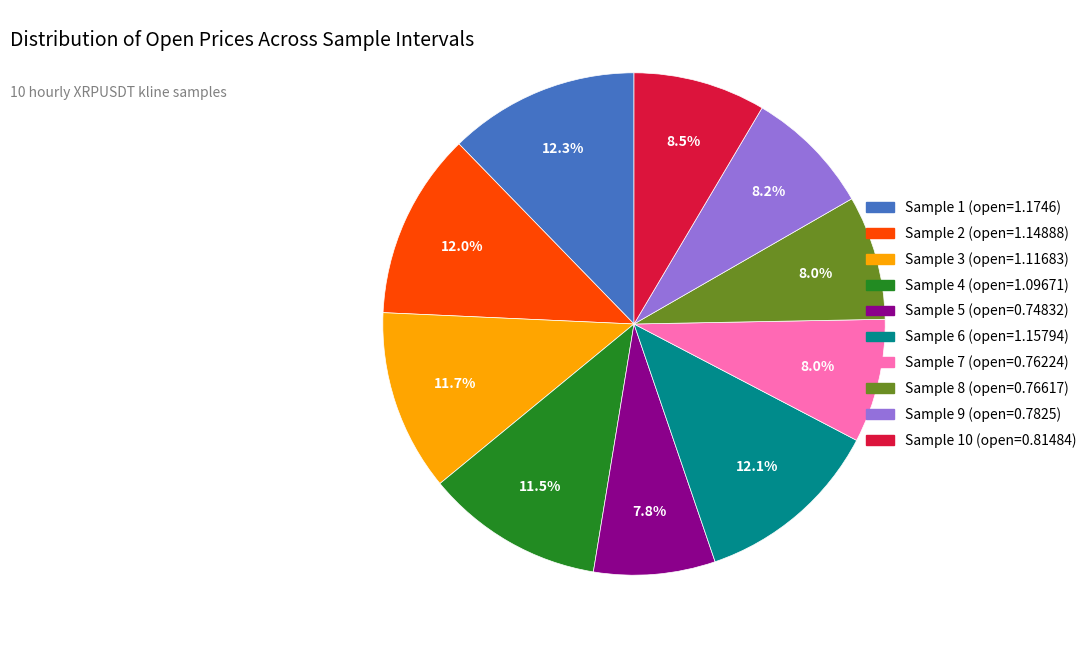

How many segments does this pie chart have?

10